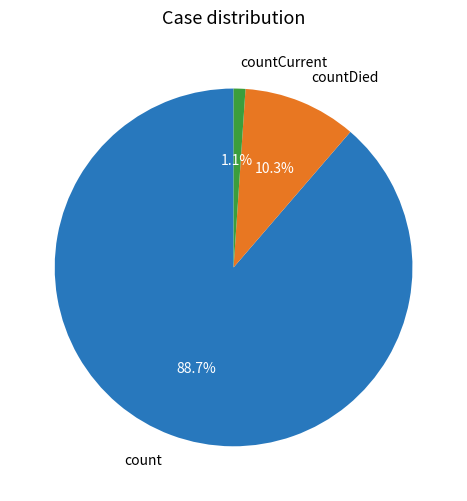

Does any single category account for the majority?

Yes